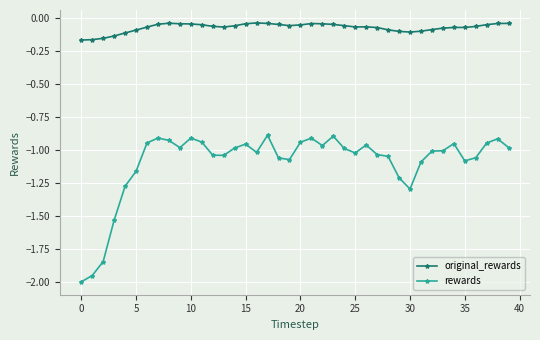

What are all the series names shown in the legend?

original_rewards, rewards